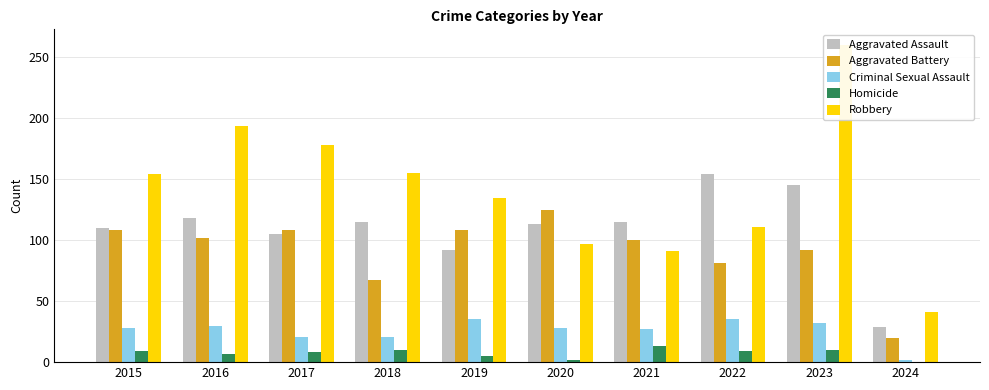

Between 2023 and 2015, which is larger?

2023